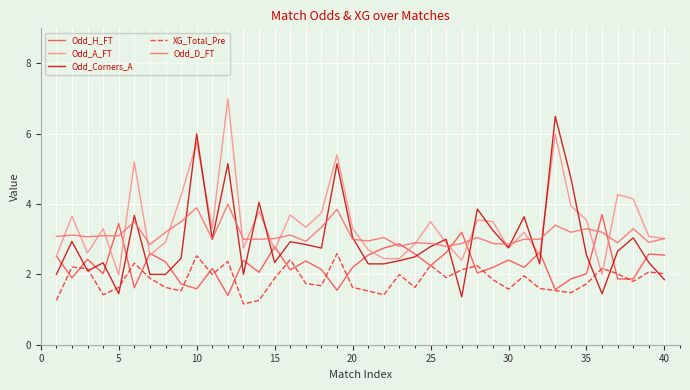

What is the maximum value for Odd_H_FT?

3.7